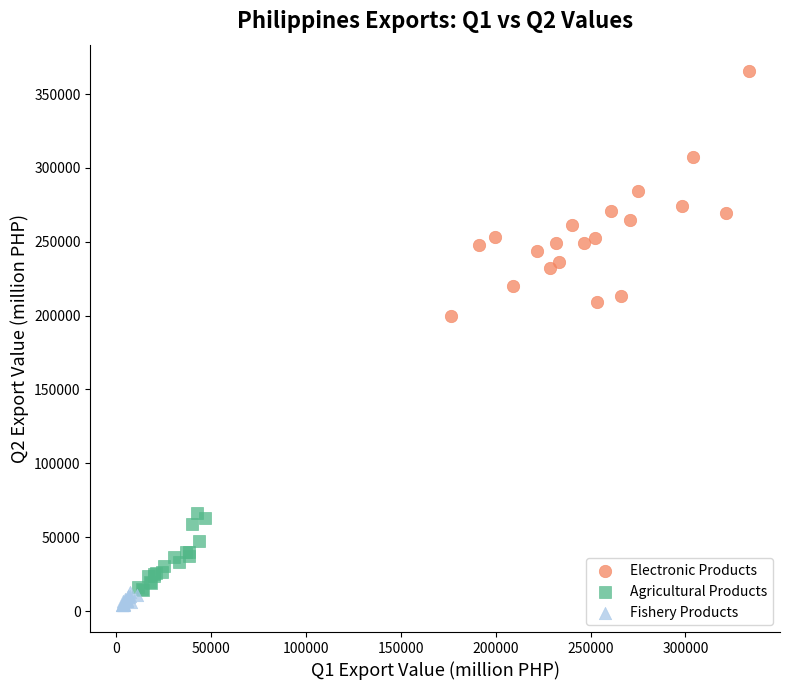

Which series contains the lowest Y value?

Fishery Products